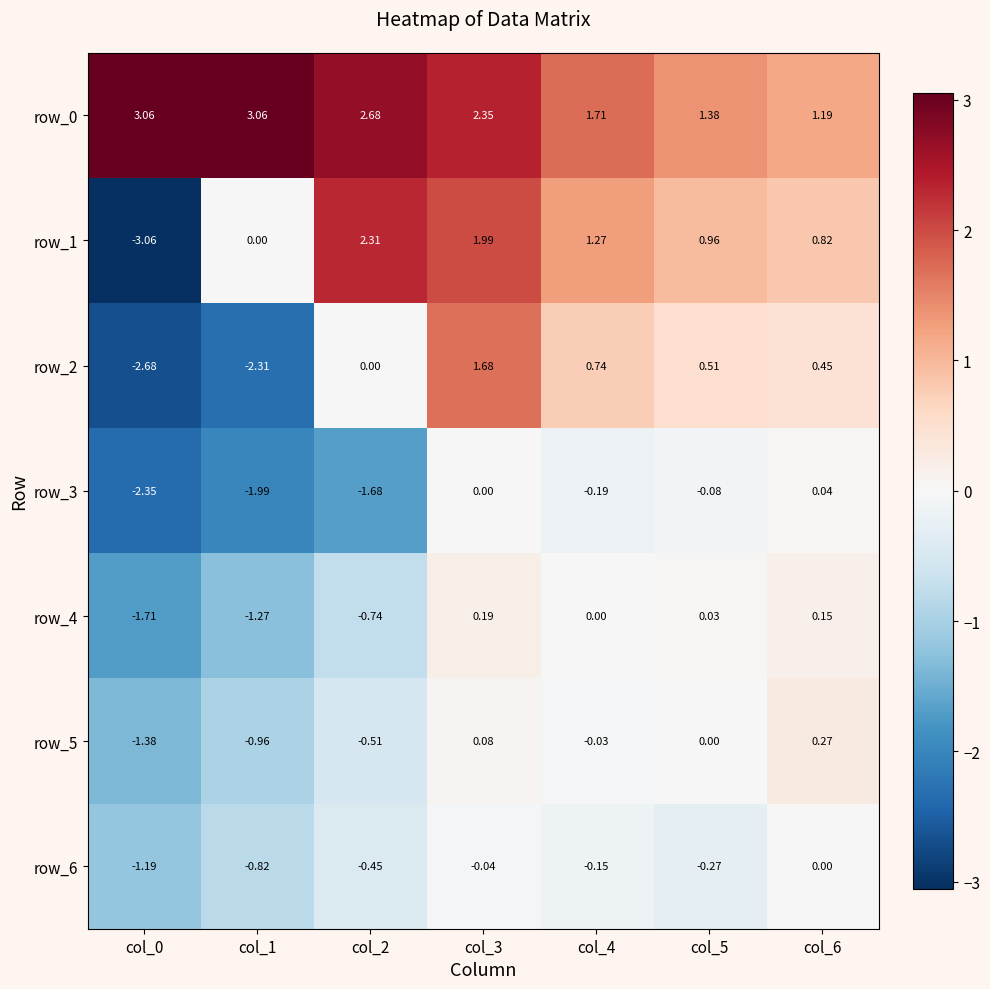

Is the value of row_1 at col_0 greater than the value of row_4 at col_5?

No